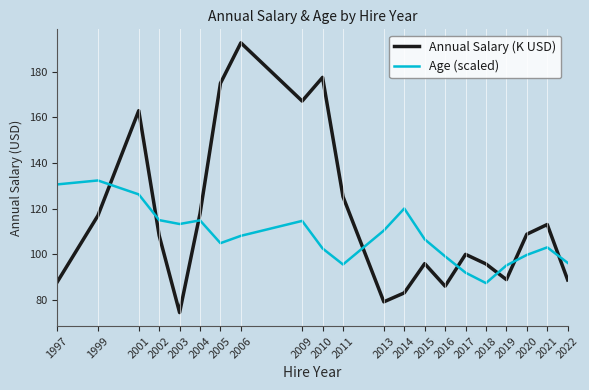

Rank the series by their average value, from highest to lowest.

Annual Salary (K USD), Age (scaled)